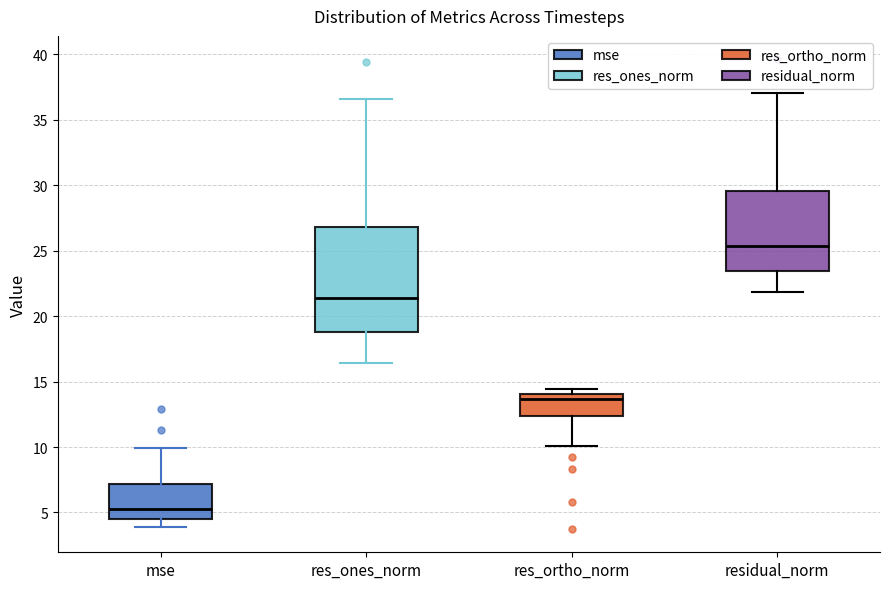

Comparing the boxes themselves (not the whiskers), which one is the tallest?

res_ones_norm